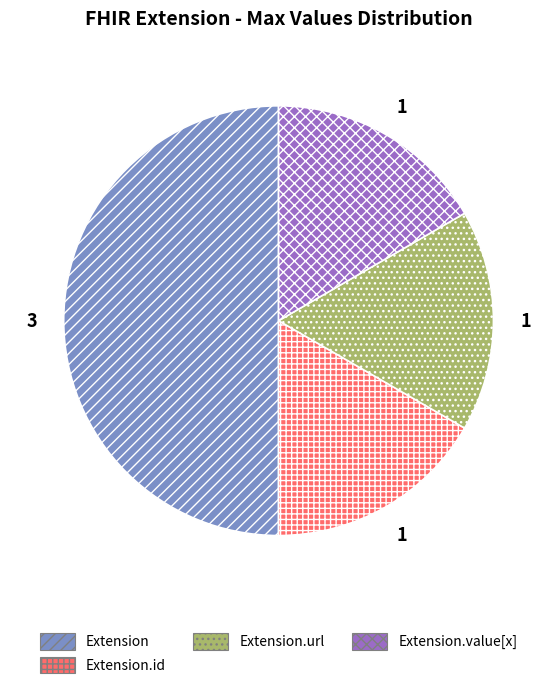

Which category has the biggest portion of the pie?

Extension